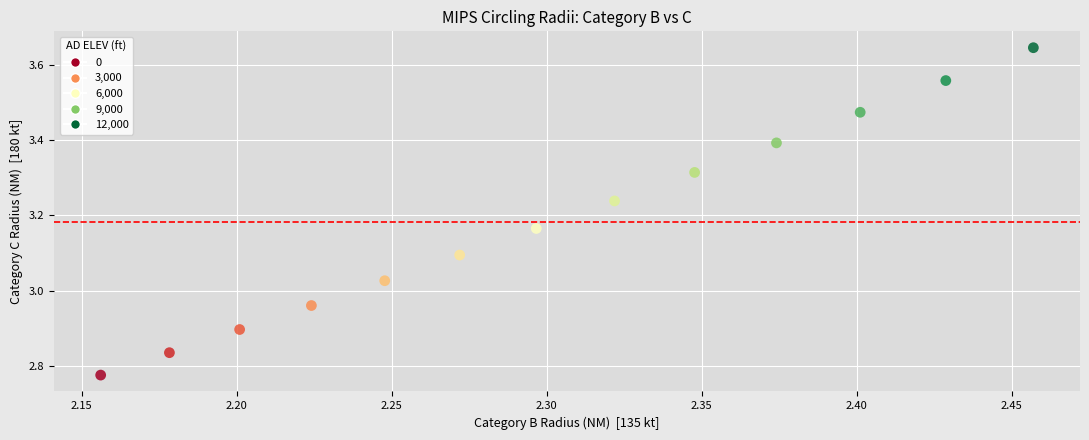

What is the range of X values (max minus min)?

0.3